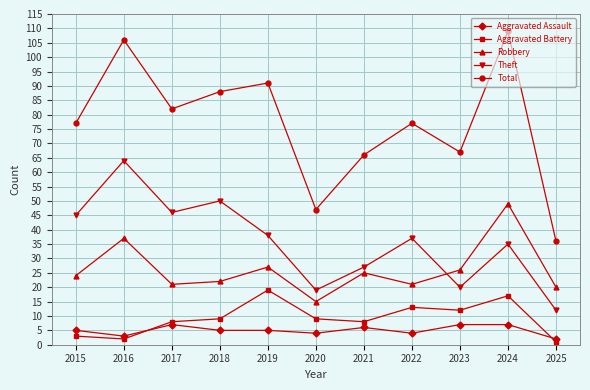

At how many categories does at least one series exceed 45?

10